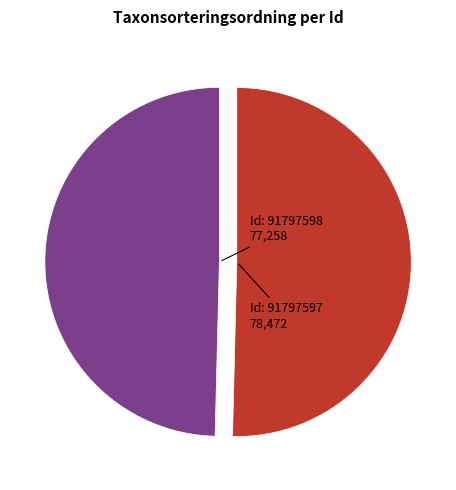

Does any single category account for the majority?

Yes